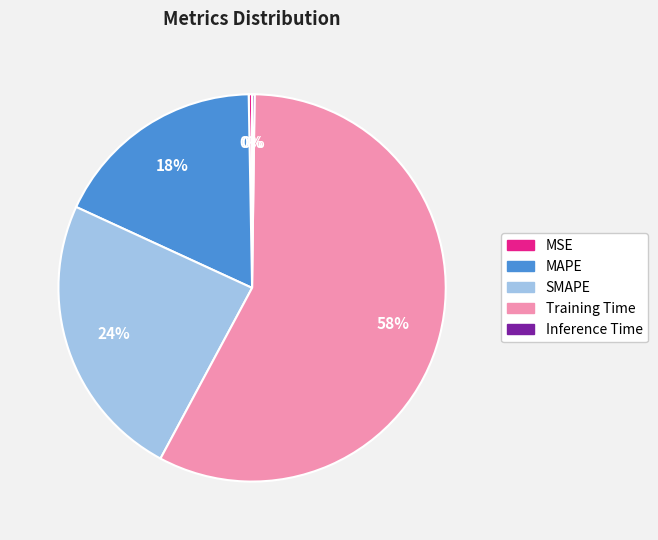

Is it true that MAPE is 18% of the pie?

True